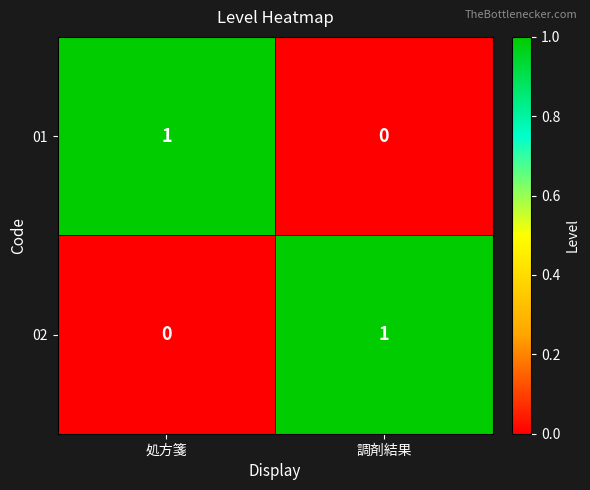

Rank the categories by 01 value from lowest to highest.

調剤結果, 処方箋